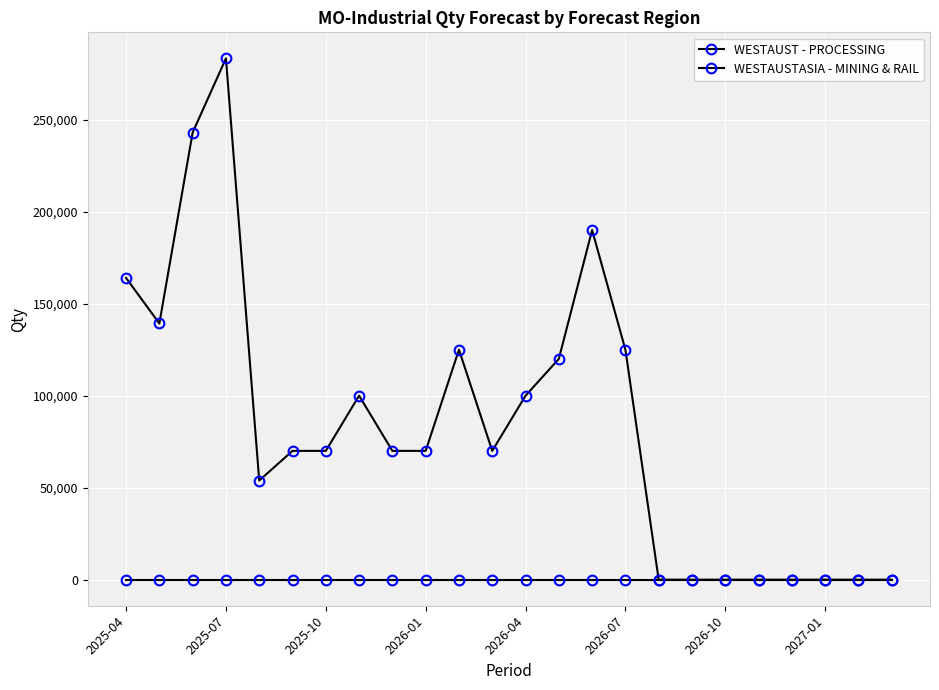

How many lines are shown in the chart?

2